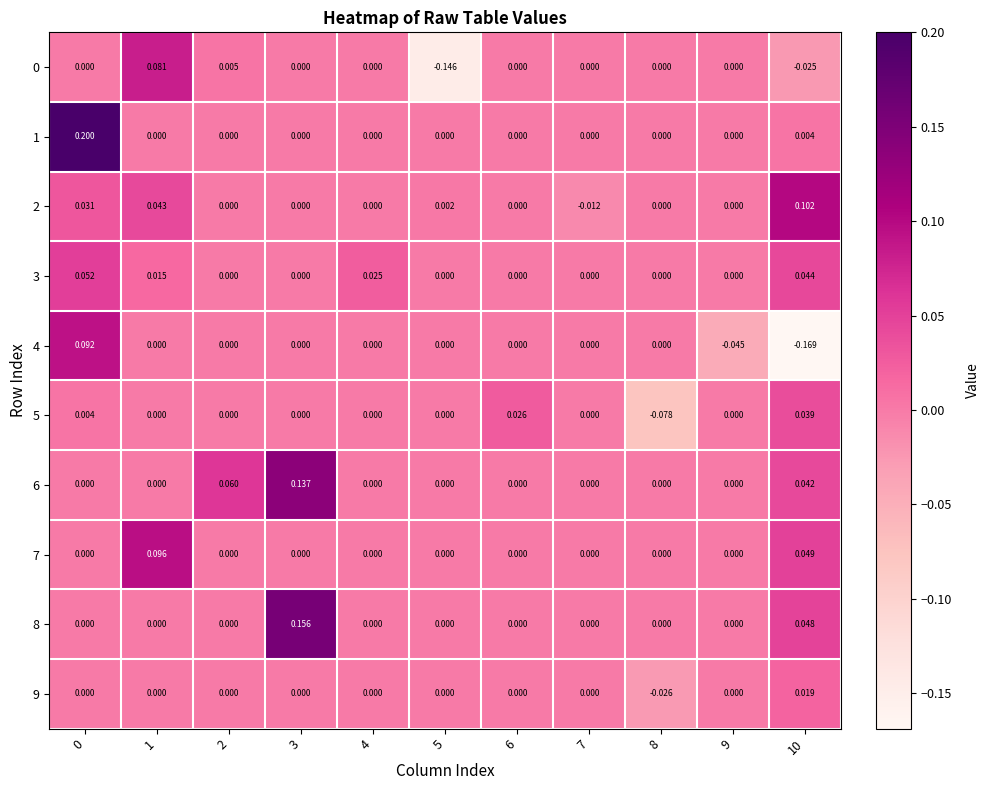

Is the value of 0 at 5 greater than the value of 7 at 0?

No